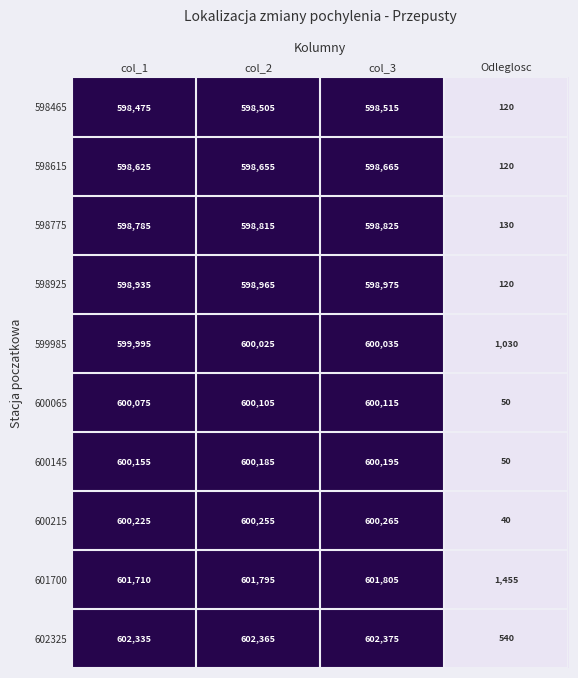

What is the sum of all 598775 values?

1796555